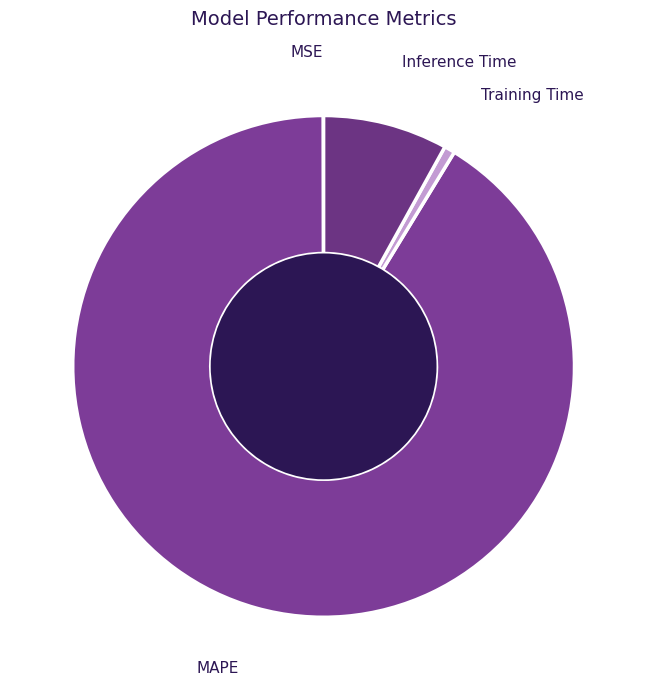

Between Training Time and Inference Time, which is larger?

Inference Time